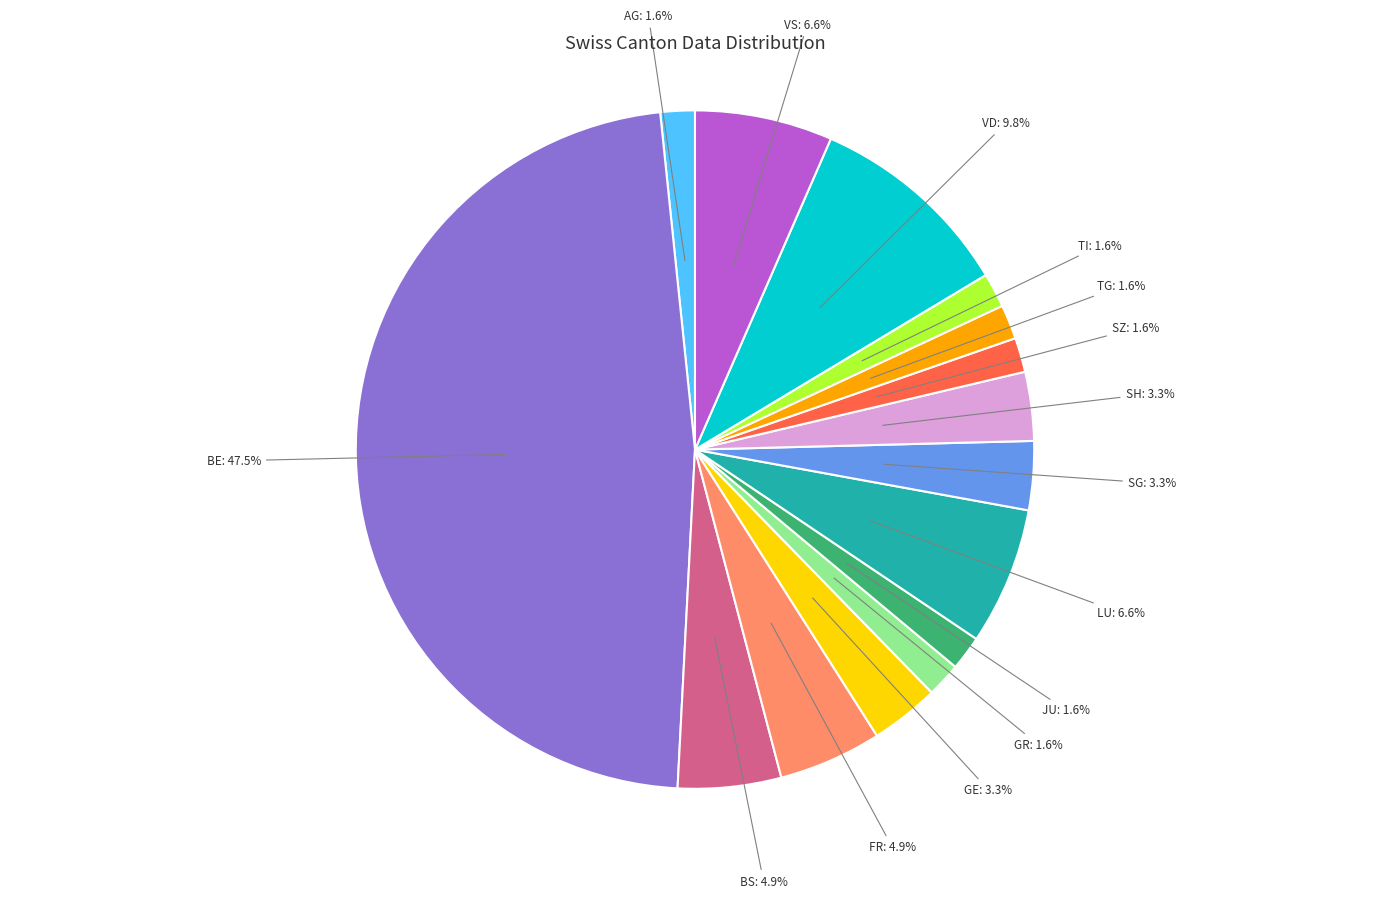

Does any single category account for the majority?

No